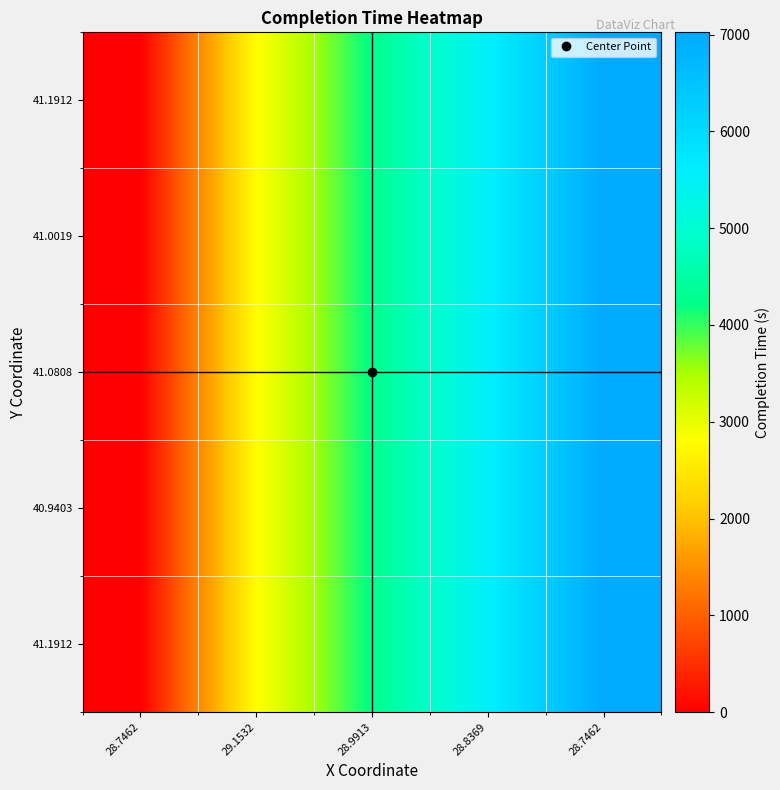

At which category is the sum across all series the highest?

28.7462